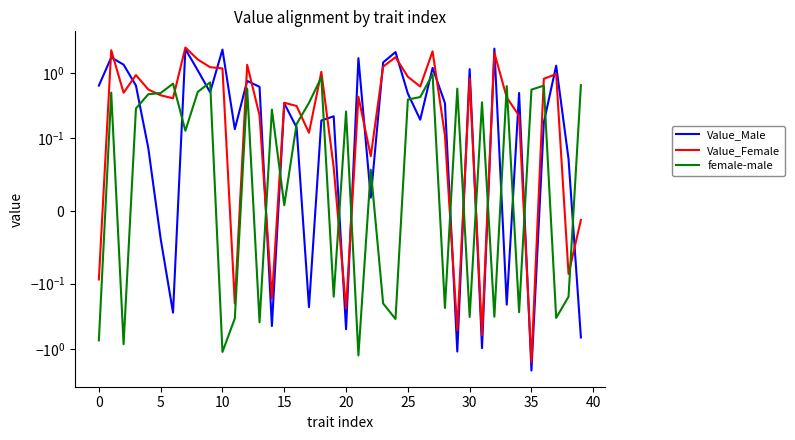

In Value_Male, how many points are lower than both neighbors (excluding endpoints)?

12